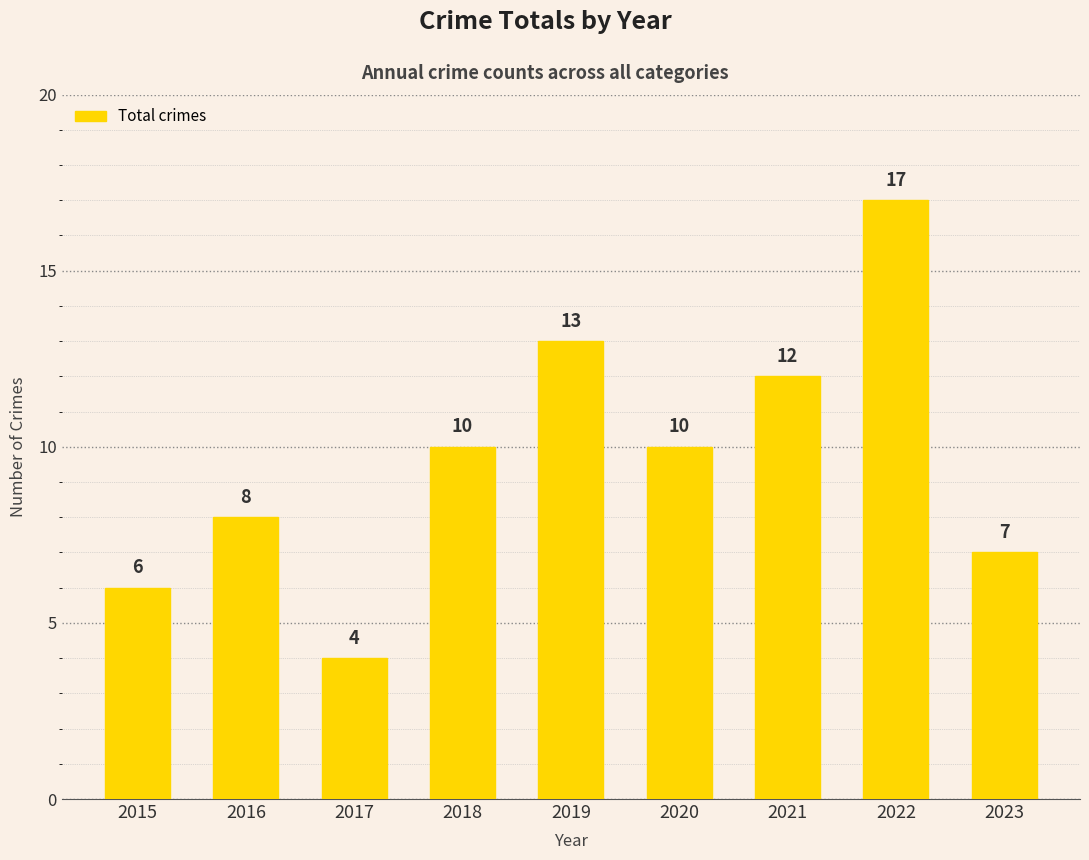

What is the difference between the maximum and second lowest values?

11